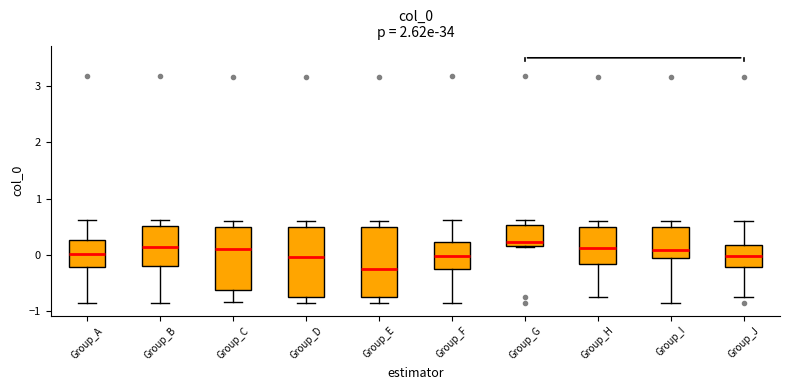

Reading left to right, transcribe this box plot: for each box, give where its median line is, the range the box spans, and where its two whiskers end, as read against the y-axis. The values are not printed on the chart, so give them approximately, as read against the axis.

Group_A: median 0.0, box -0.2 to 0.3, whiskers -0.9 to 0.6
Group_B: median 0.1, box -0.2 to 0.5, whiskers -0.9 to 0.6
Group_C: median 0.1, box -0.6 to 0.5, whiskers -0.8 to 0.6
Group_D: median 0.0, box -0.7 to 0.5, whiskers -0.9 to 0.6
Group_E: median -0.2, box -0.7 to 0.5, whiskers -0.9 to 0.6
Group_F: median 0.0, box -0.3 to 0.2, whiskers -0.9 to 0.6
Group_G: median 0.2 (just above the box's lower edge), box 0.2 to 0.5, whiskers 0.1 to 0.6
Group_H: median 0.1, box -0.2 to 0.5, whiskers -0.8 to 0.6
Group_I: median 0.1, box -0.1 to 0.5, whiskers -0.9 to 0.6
Group_J: median 0.0, box -0.2 to 0.2, whiskers -0.7 to 0.6